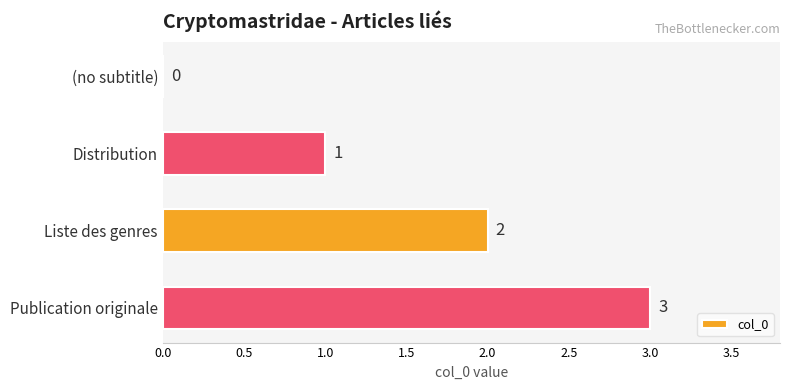

What is the sum of all values?

6